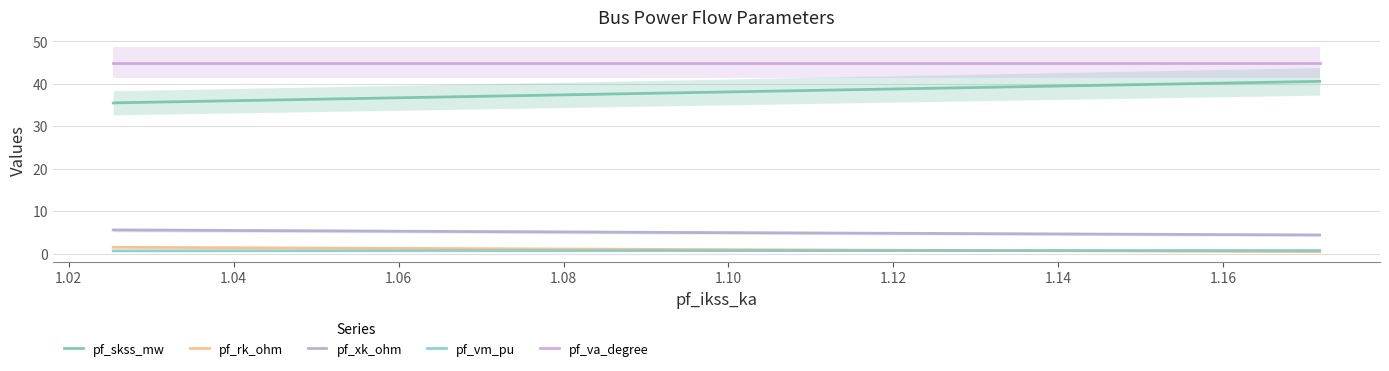

True or false: pf_vm_pu and pf_skss_mw cross at least once.

False